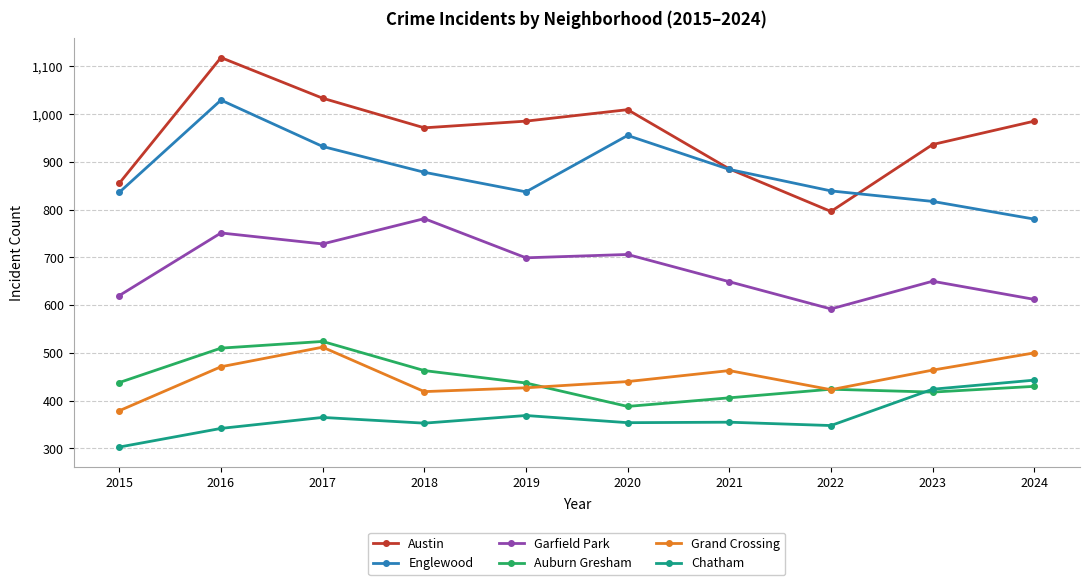

Which series changed the most between 2017 and 2023?

Englewood